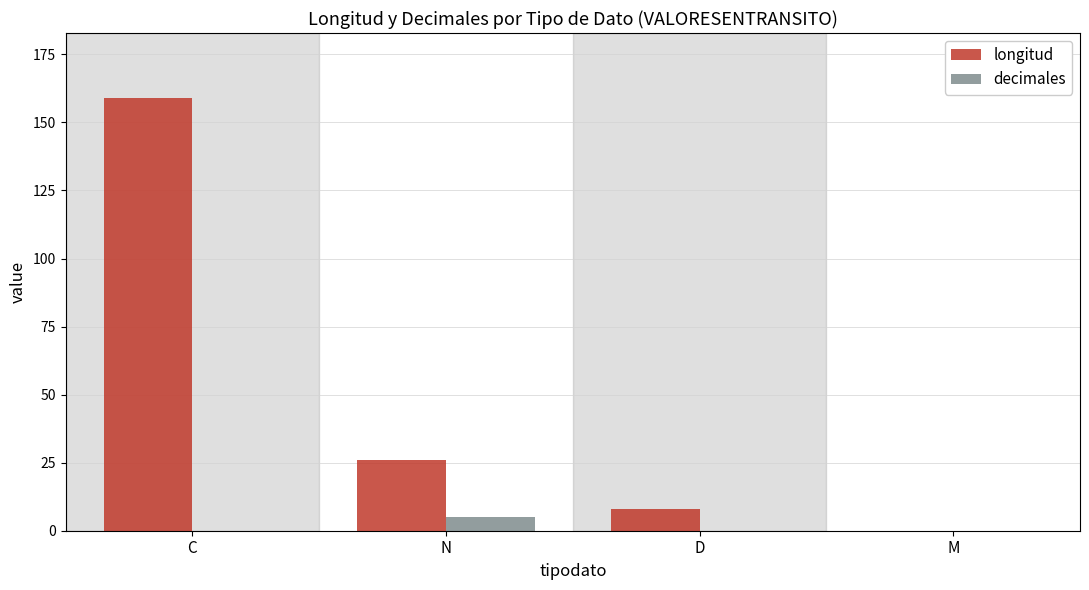

At which label is longitud closest to 79?

N